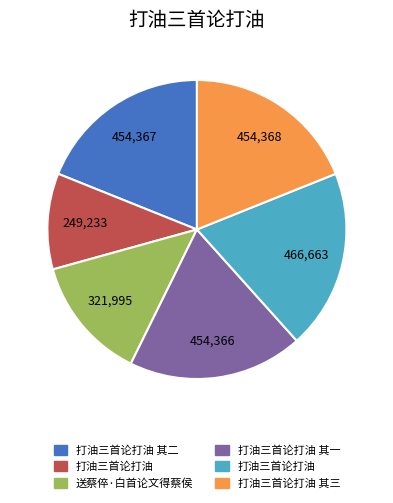

Is there any slice that represents more than half of the pie?

No